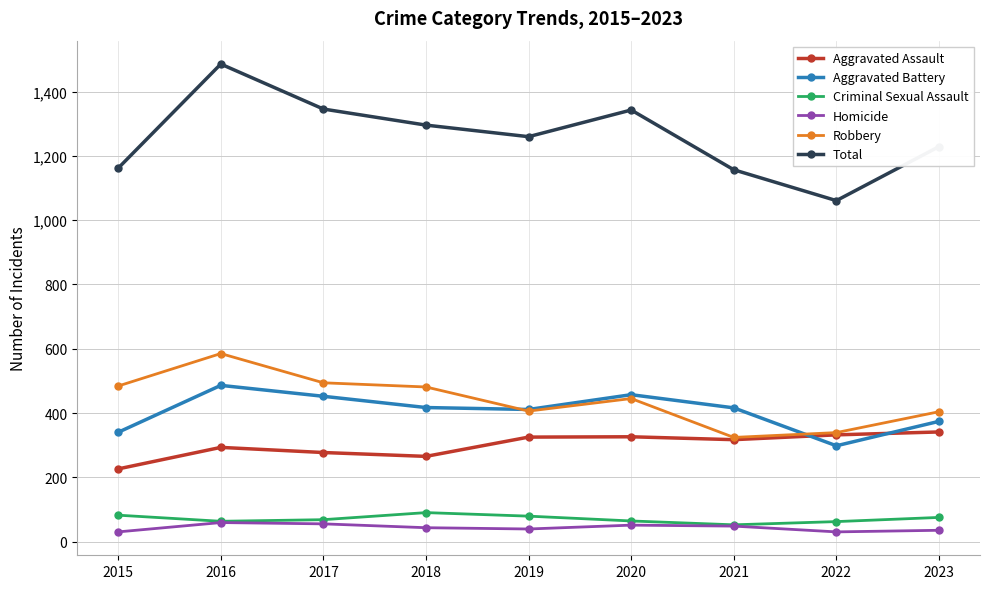

Read the Robbery value at 2017.

494